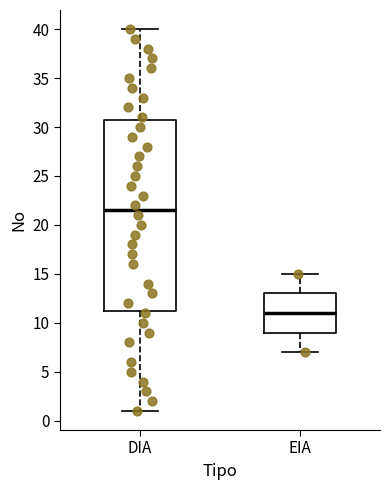

Reading left to right, read every box against the y-axis: the position of its median line, the range the box covers, and the ends of its whiskers. The values are not printed on the chart, so give them approximately, as read against the axis.

DIA: median 21.5, box 11.5 to 31.0, whiskers 1.0 to 40.0
EIA: median 11.0, box 9.0 to 13.0, whiskers 7.0 to 15.0